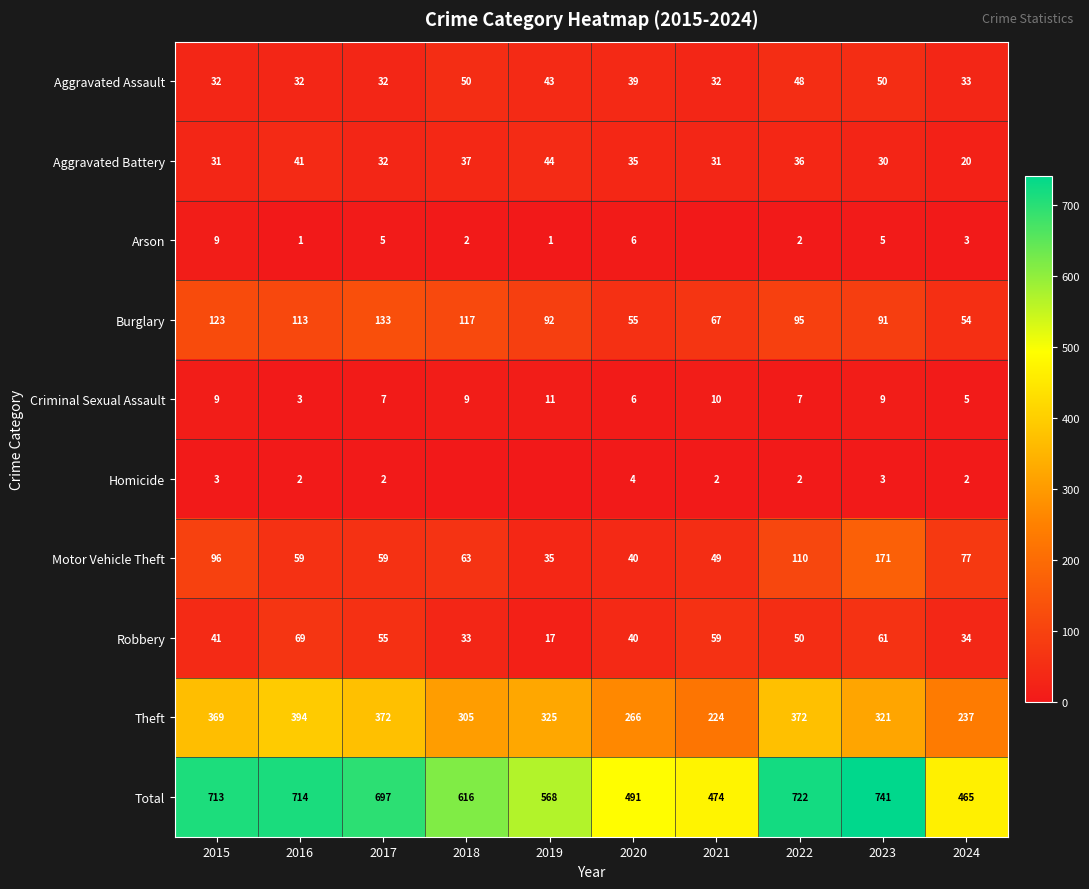

At which category does the chart reach its minimum across all series?

2021